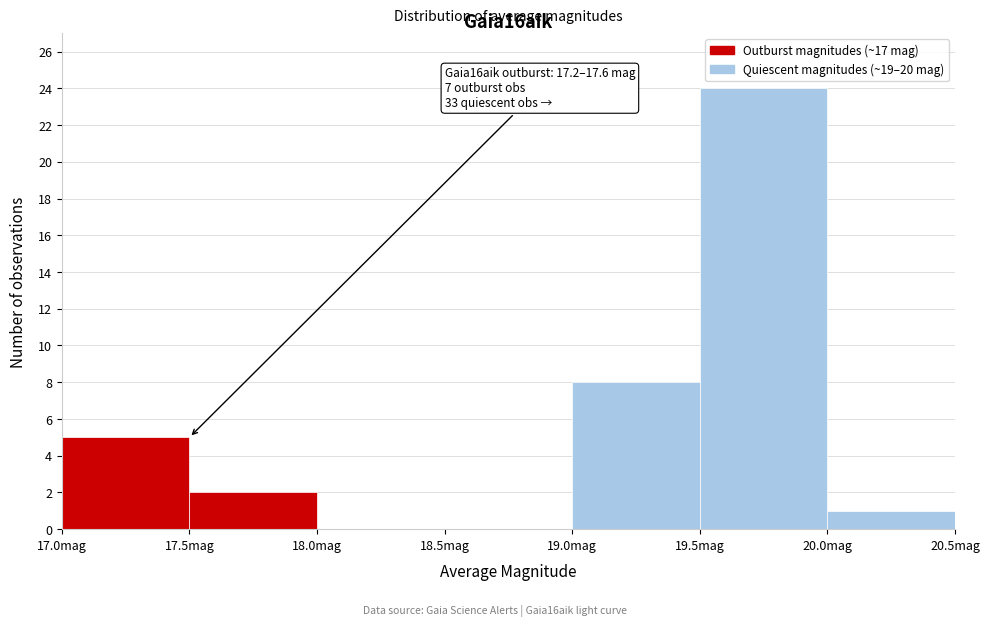

Over which range of the x-axis is the bar tallest?

19.5 to 20.0